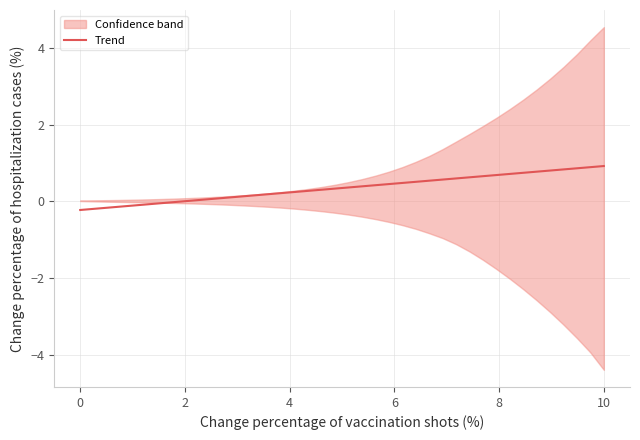

What is the maximum value for Trend?

0.9